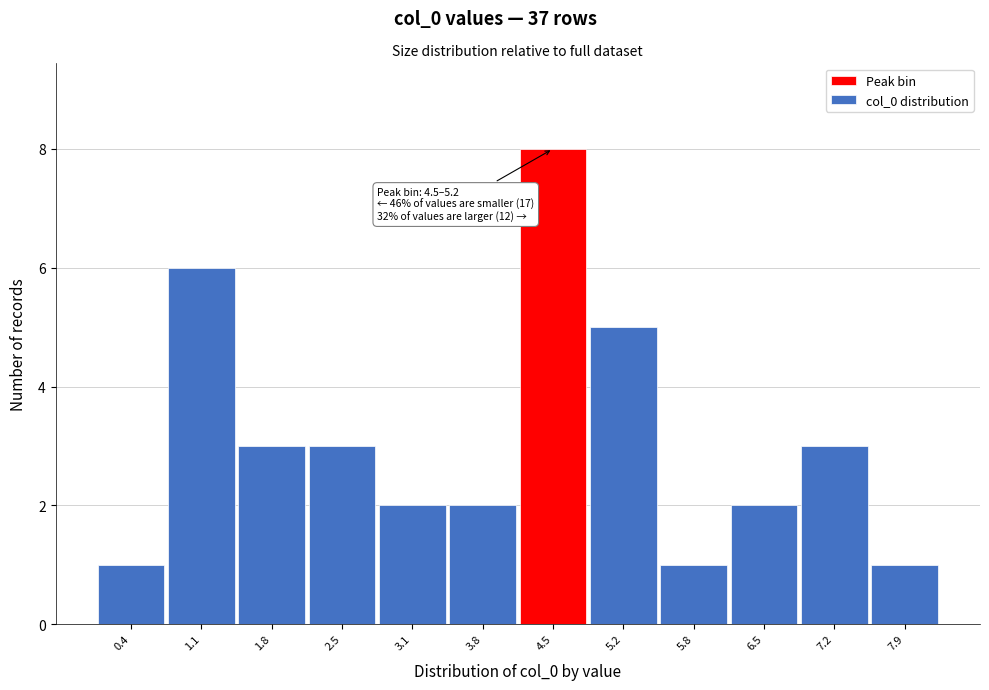

Reading right to left, extract all data points from this chart.

7.9=1	7.2=3	6.5=2	5.8=1	5.2=5	4.5=8	3.8=2	3.1=2	2.5=3	1.8=3	1.1=6	0.4=1